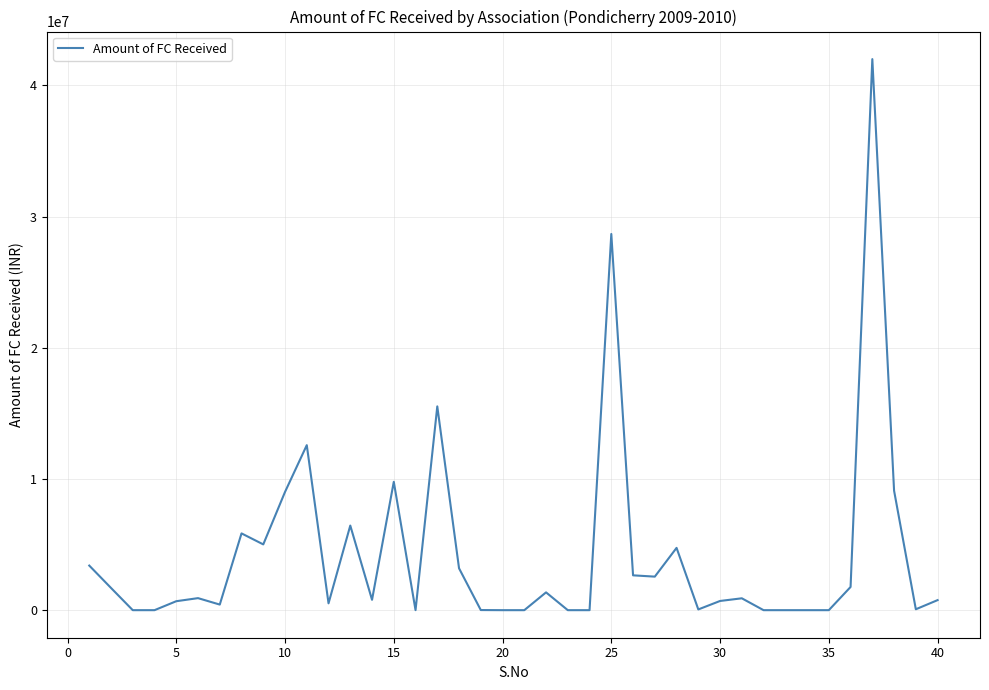

What is the difference between the maximum and minimum values?

42004332.7